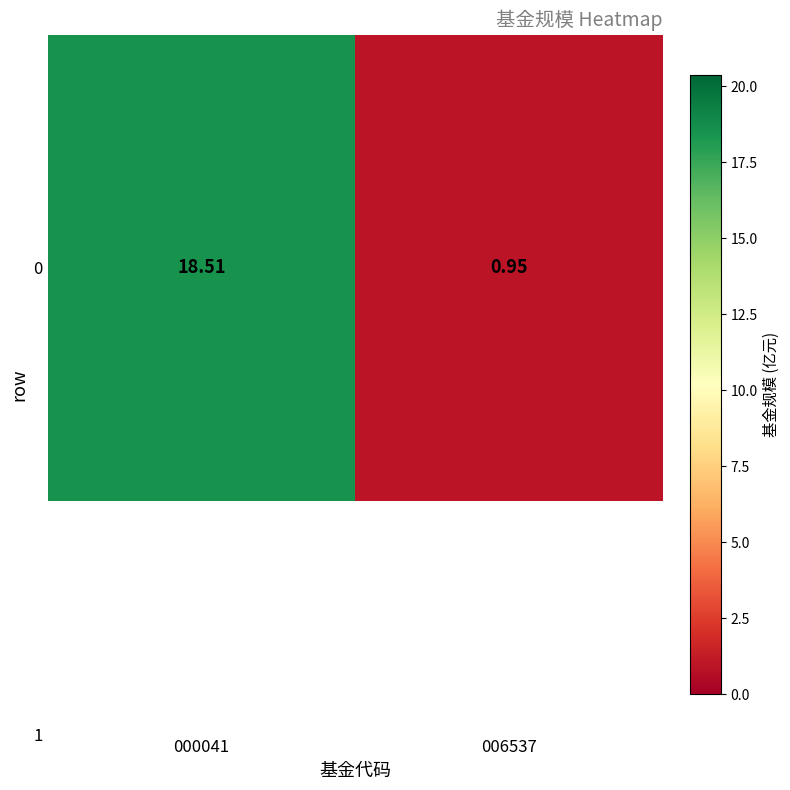

What value does the data have at 000041?

18.5